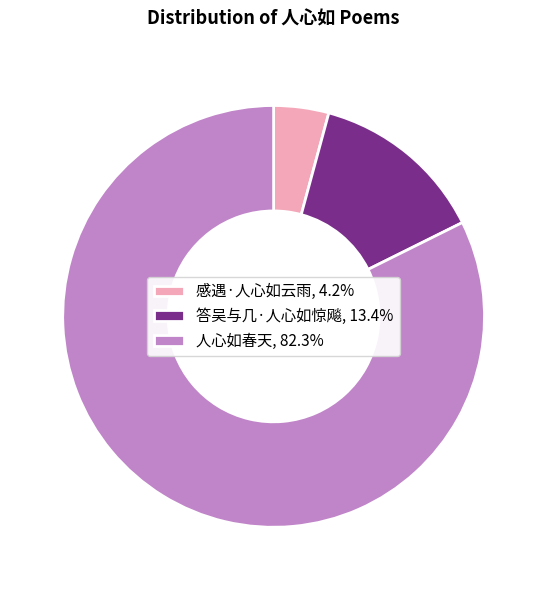

Count the number of slices in the pie.

3